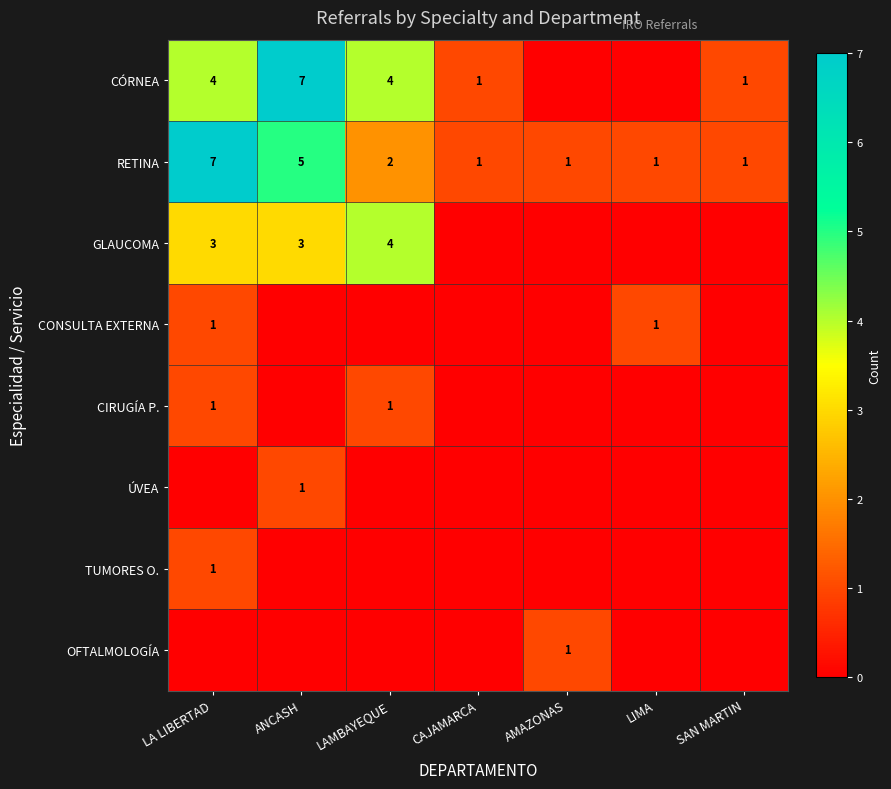

The OFTALMOLOGÍA series shows 1 at CAJAMARCA. True or false?

False